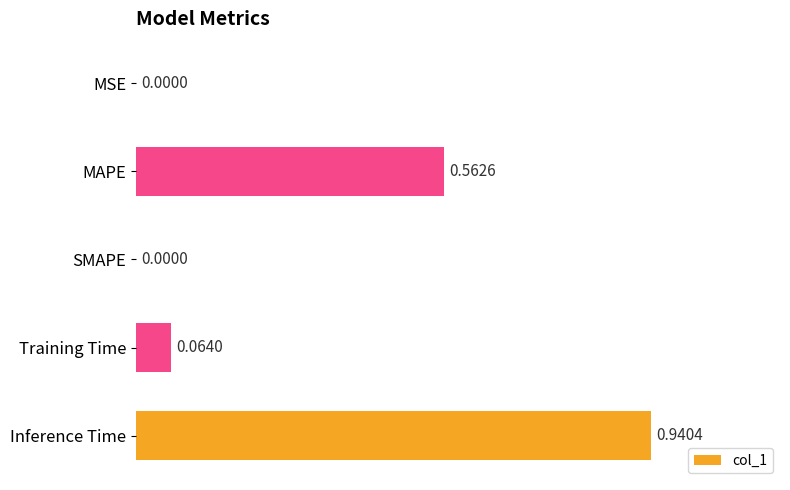

How many data points are above 0?

4